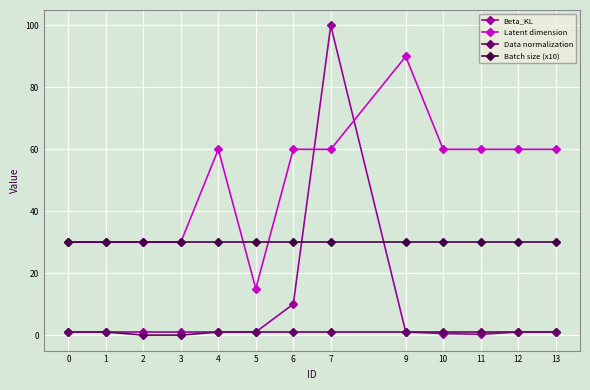

What is the difference between the highest and lowest values at 10?

59.5